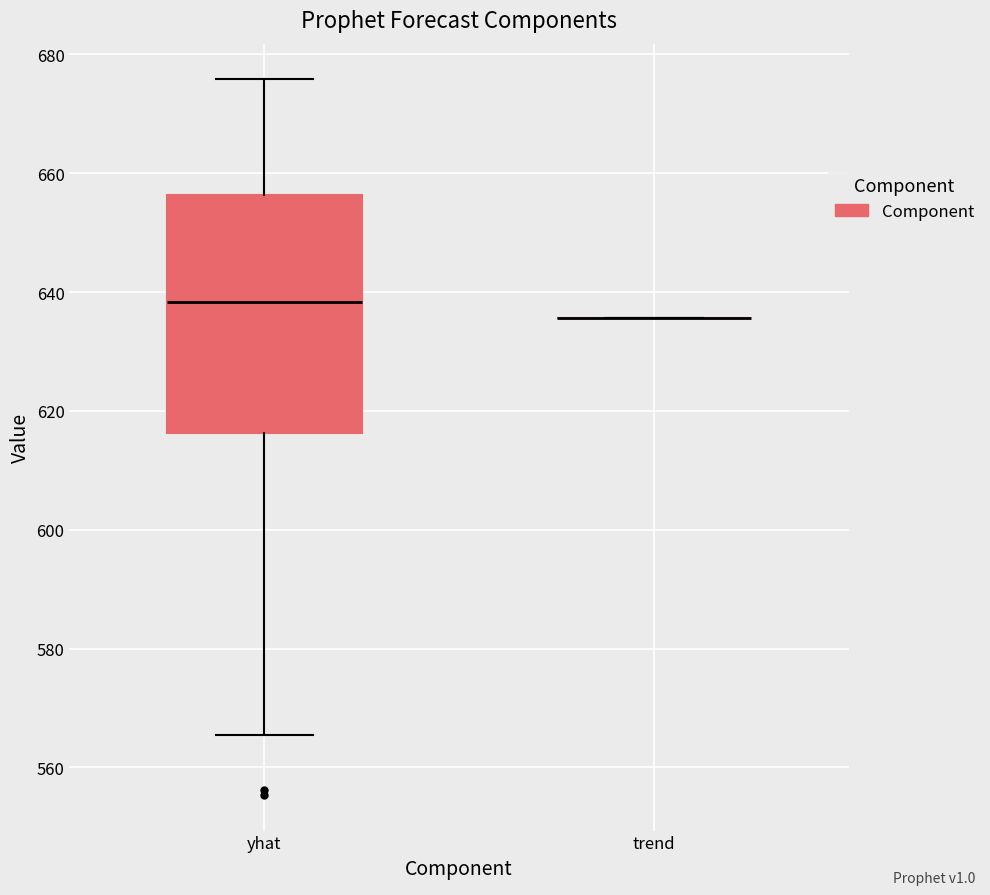

Reading left to right, transcribe this box plot: for each box, give where its median line is, the range the box spans, and where its two whiskers end, as read against the y-axis. The values are not printed on the chart, so give them approximately, as read against the axis.

yhat: median 638, box 616 to 656, whiskers 566 to 676
trend: box collapsed to a line at 636, whiskers 636 to 636